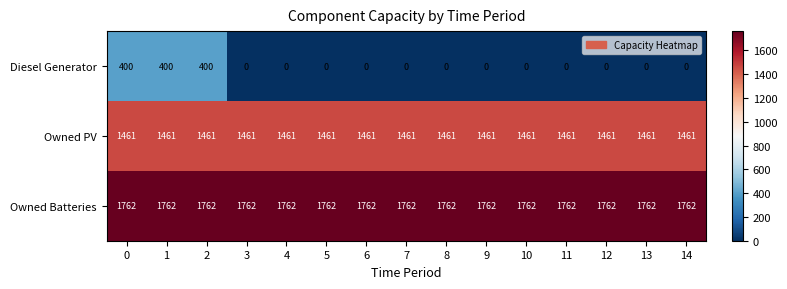

Rank the series at 8 from lowest to highest value.

Diesel Generator, Owned PV, Owned Batteries